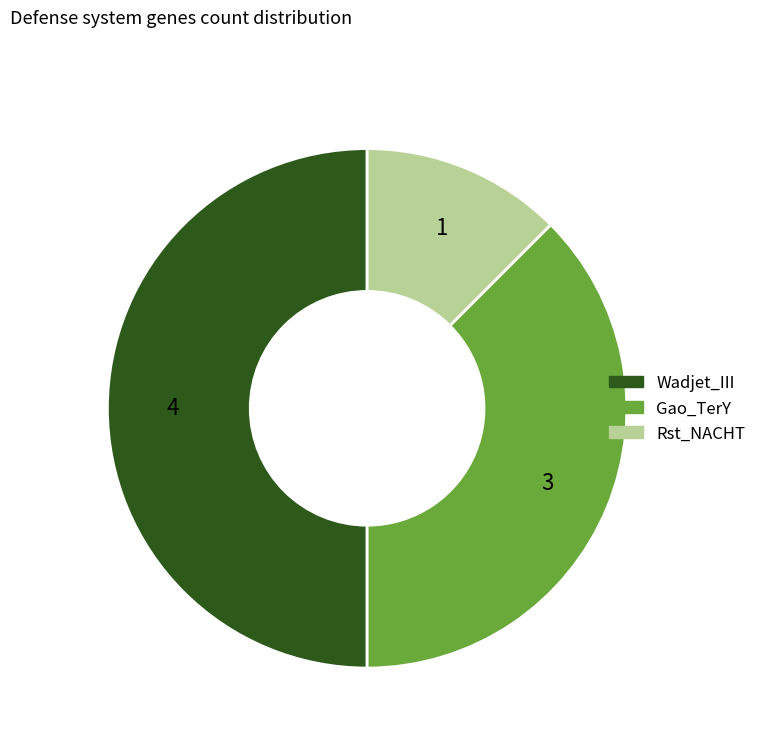

Does Gao_TerY represent more than half of the total?

No